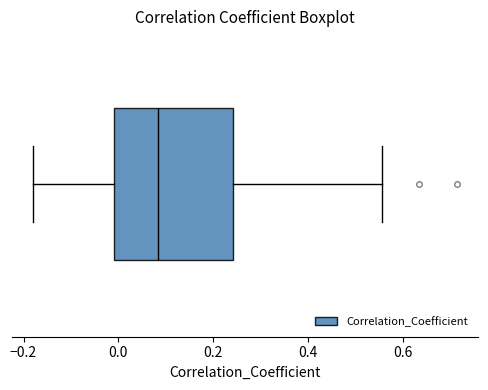

Read this box plot against the x-axis: the position of the median line, the range covered by the box, and the ends of both whiskers. The values are not printed on the chart, so give them approximately, as read against the axis.

median 0.08, box 0.00 to 0.24, whiskers -0.18 to 0.56